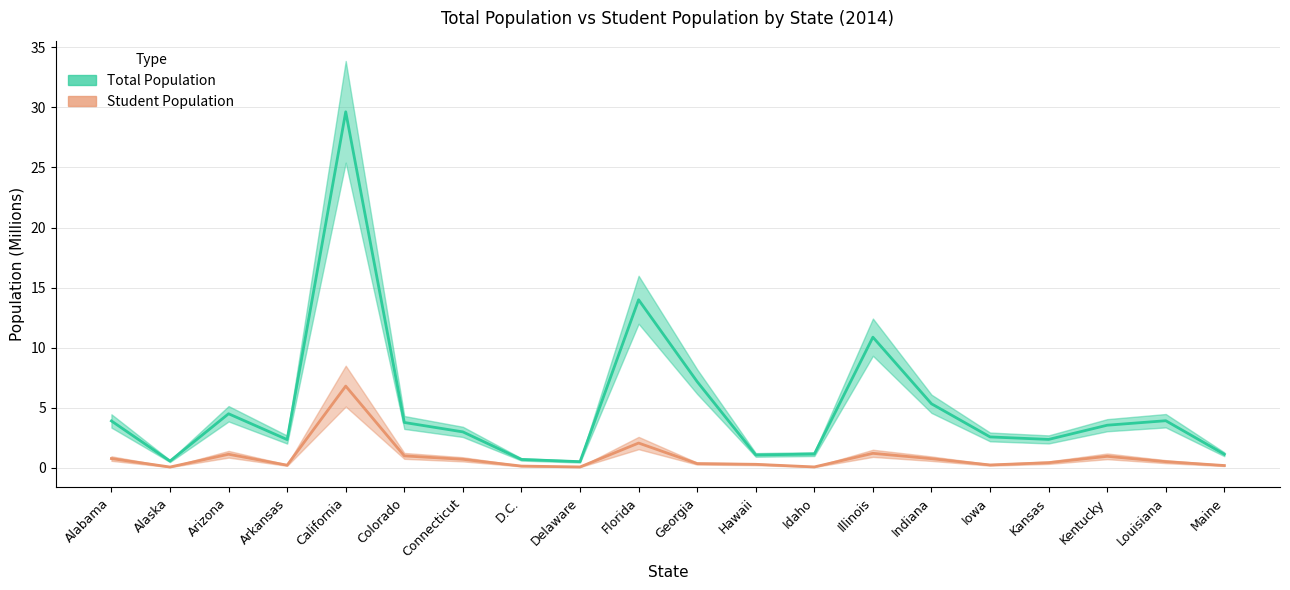

What is the highest value of the Student Population series?

6.8